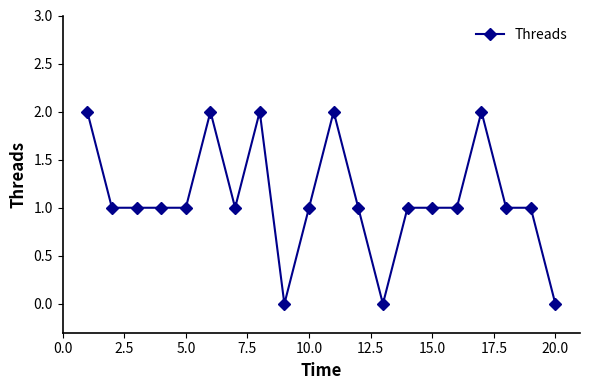

Count the values in the range 1 to 2.

17